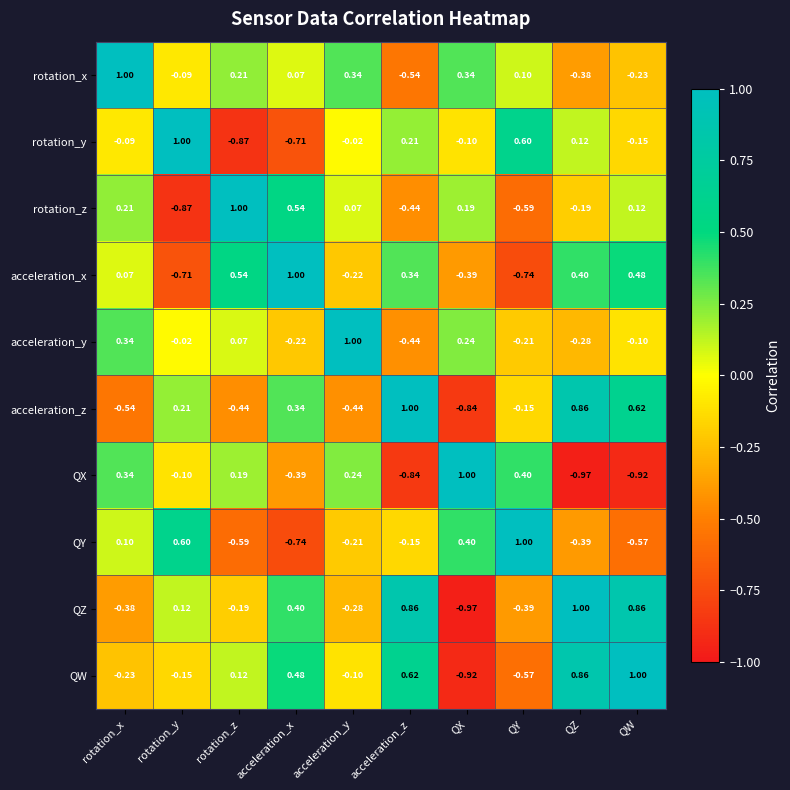

At which label does rotation_y reach its minimum?

rotation_z